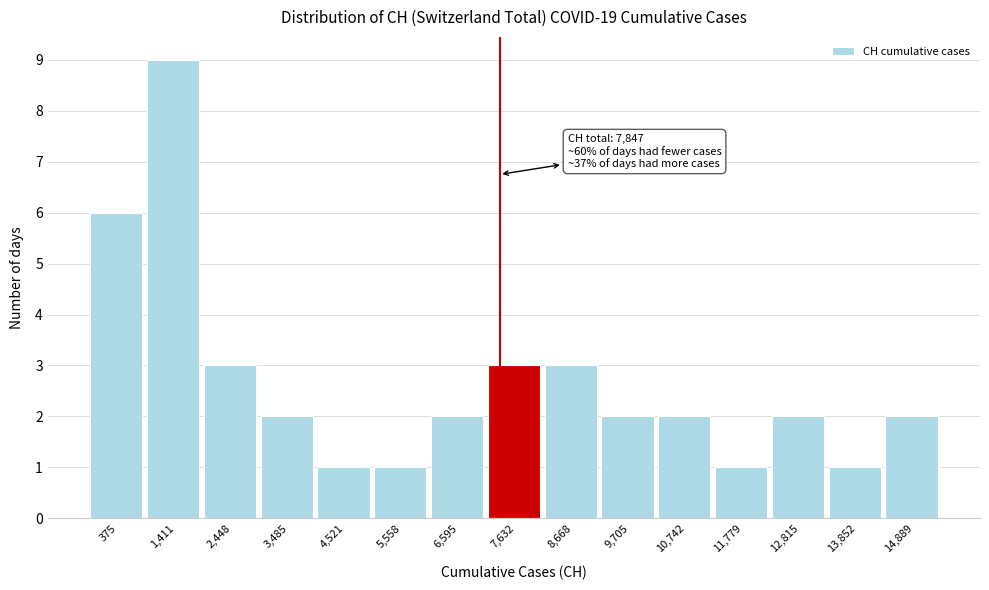

Reading right to left, what are all the values shown in this chart?

2	1	2	1	2	2	3	3	2	1	1	2	3	9	6